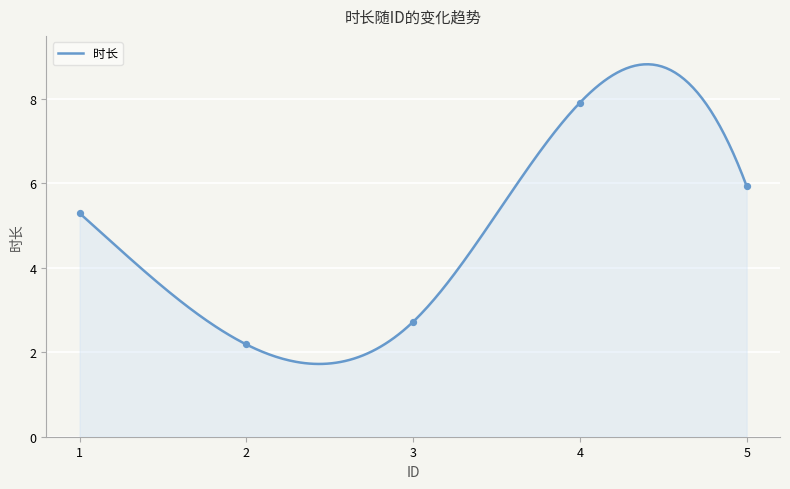

What is the ratio of the value at 5 to the value at 1?

1.1